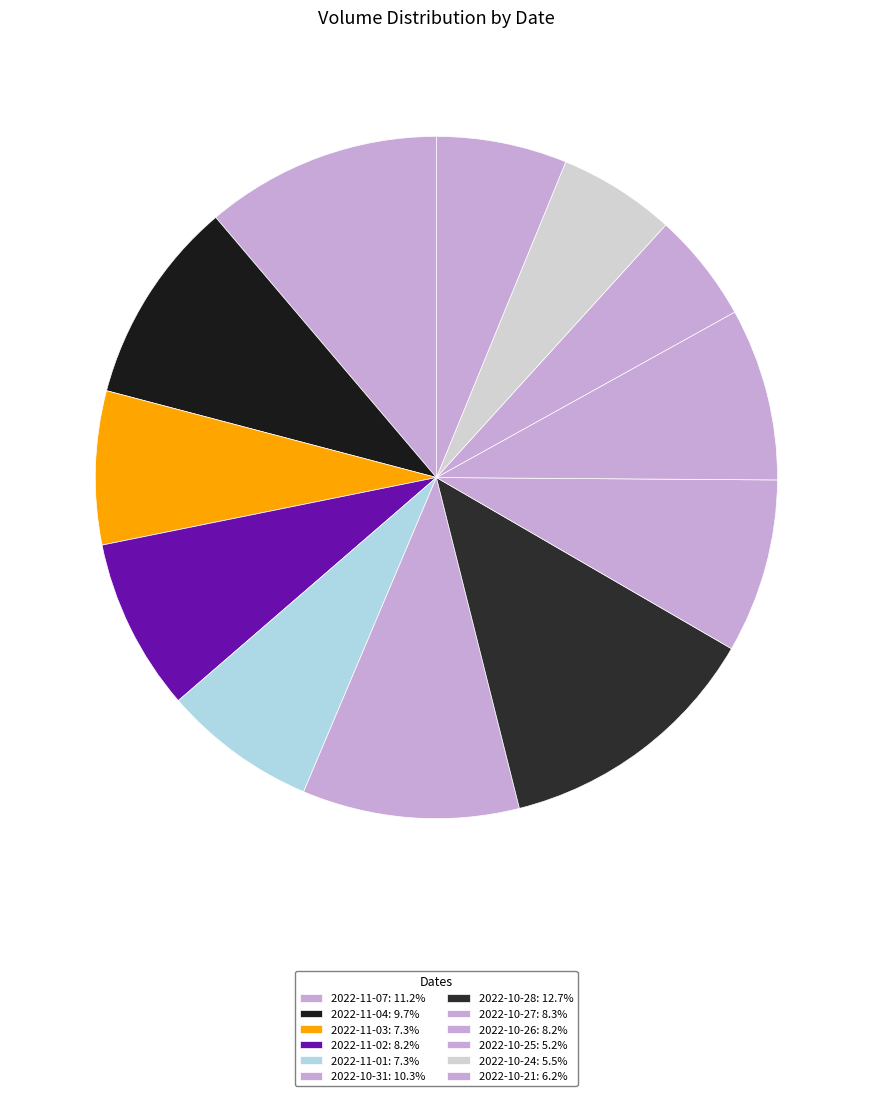

To the nearest percent, what is the difference between the 2022-11-01 and 2022-10-28 slice percentages?

5%